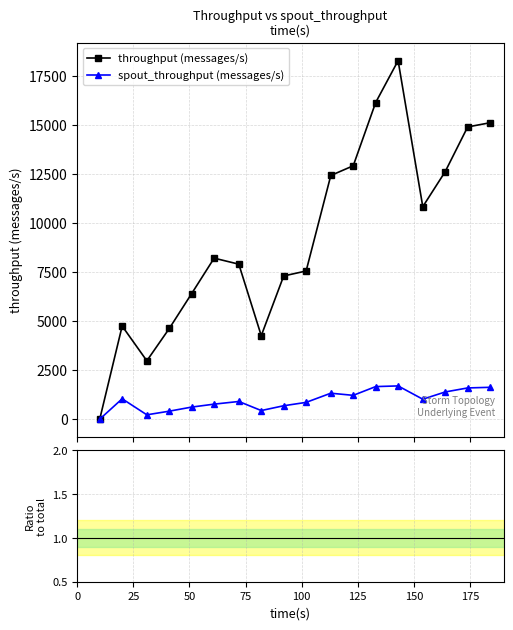

How many interior local peaks does the Ratio spout/total series have?

5